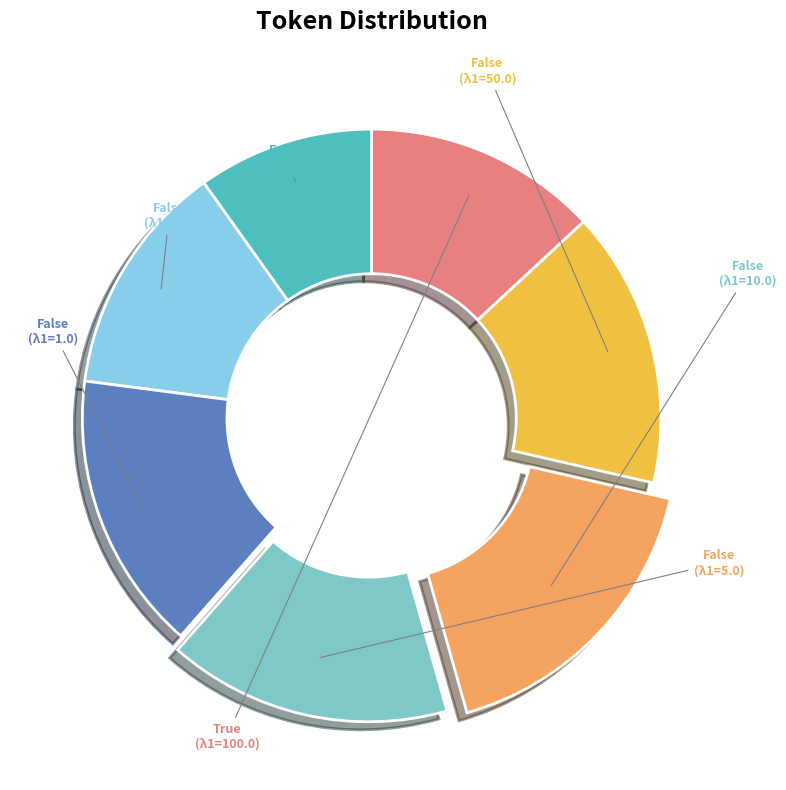

How many segments does this pie chart have?

7